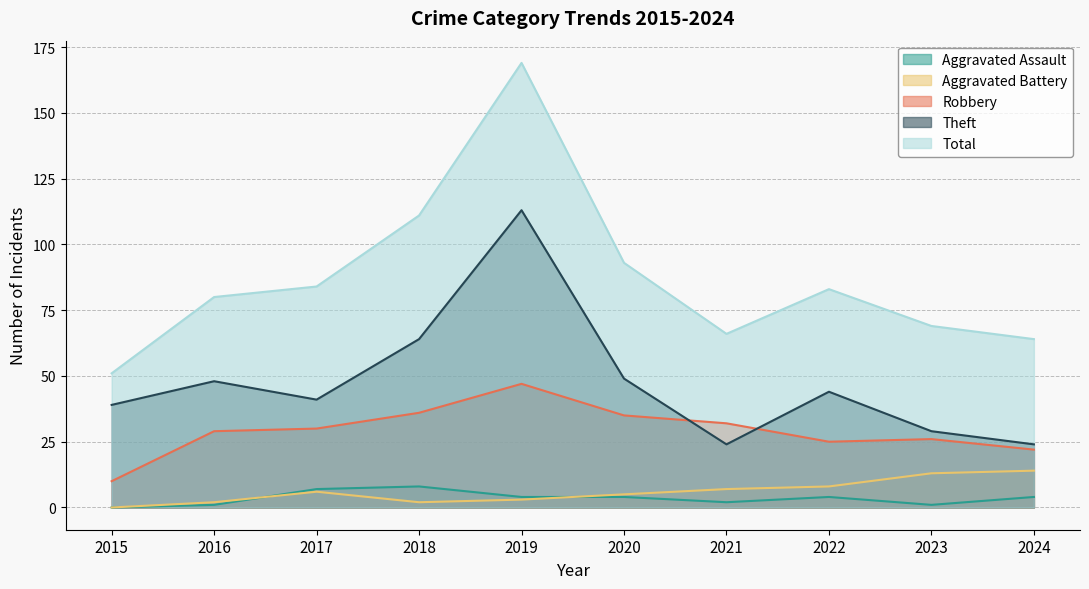

The Robbery series shows 47 at 2019. True or false?

True